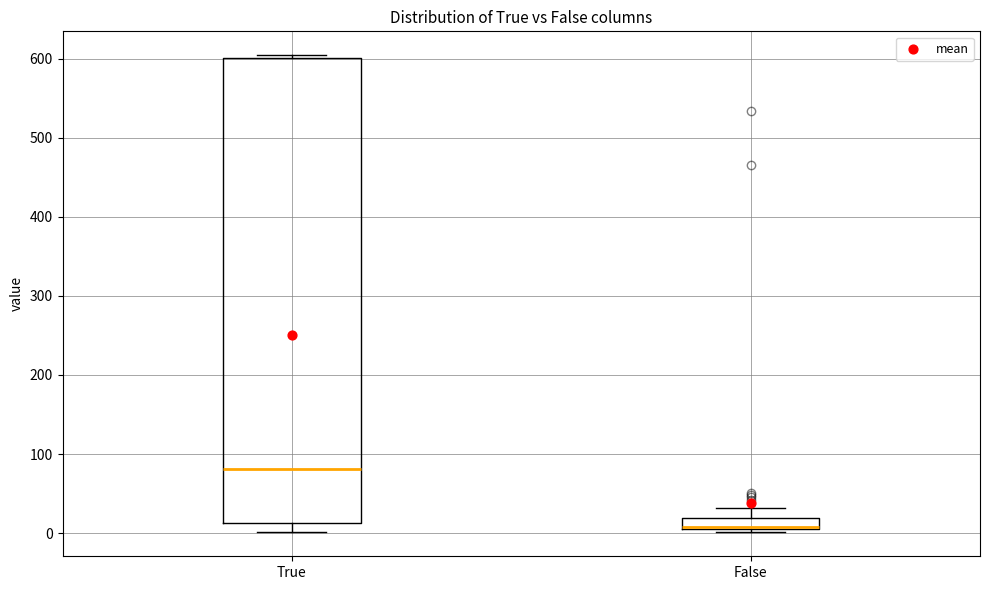

Which box has the lowest median line?

False